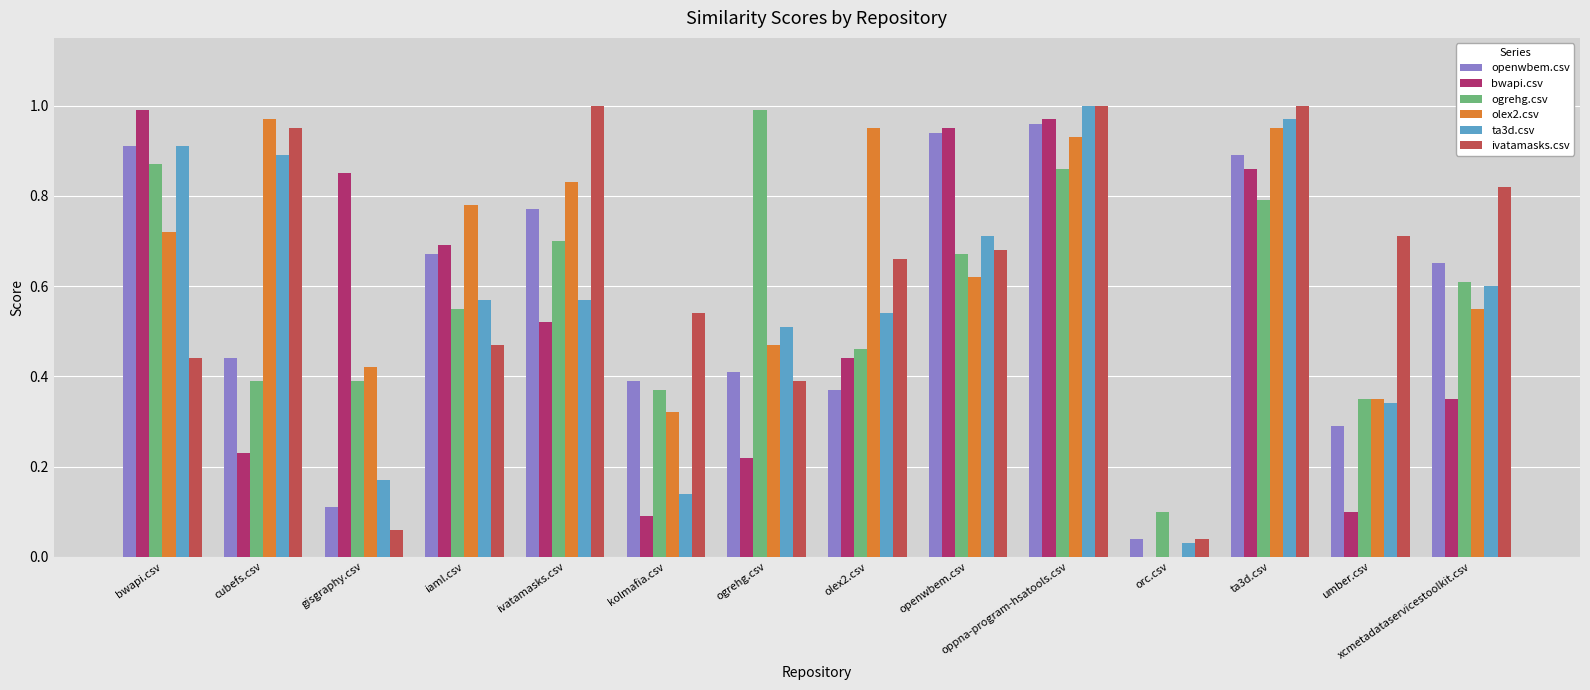

The value of ogrehg.csv at ta3d.csv is 0.8. True or false?

True